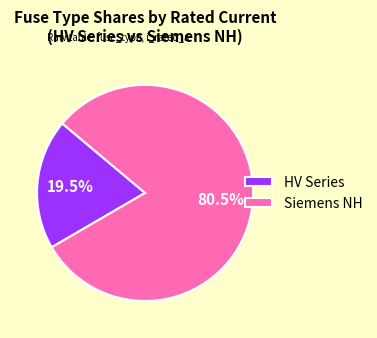

Which category has the biggest portion of the pie?

Siemens NH